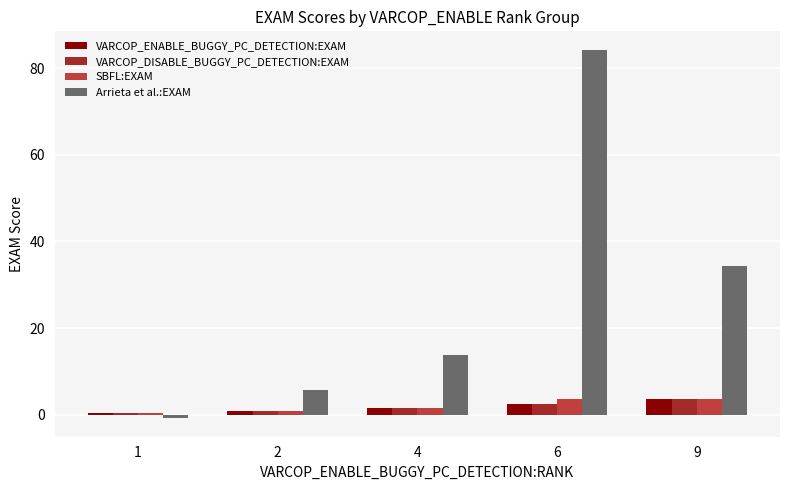

Rank the categories by Arrieta et al.:EXAM value from lowest to highest.

1, 2, 4, 9, 6